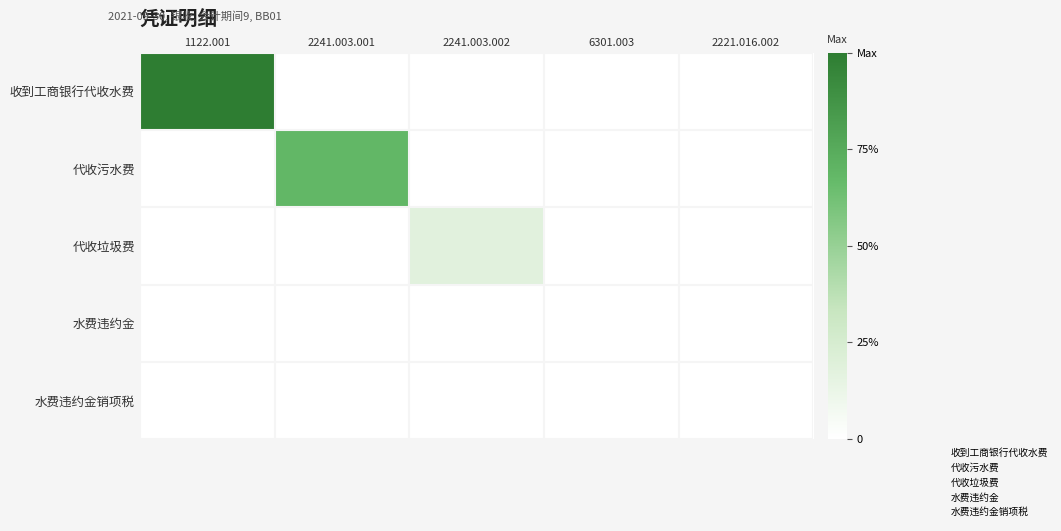

Which series has the largest total across all categories?

收到工商银行代收水费